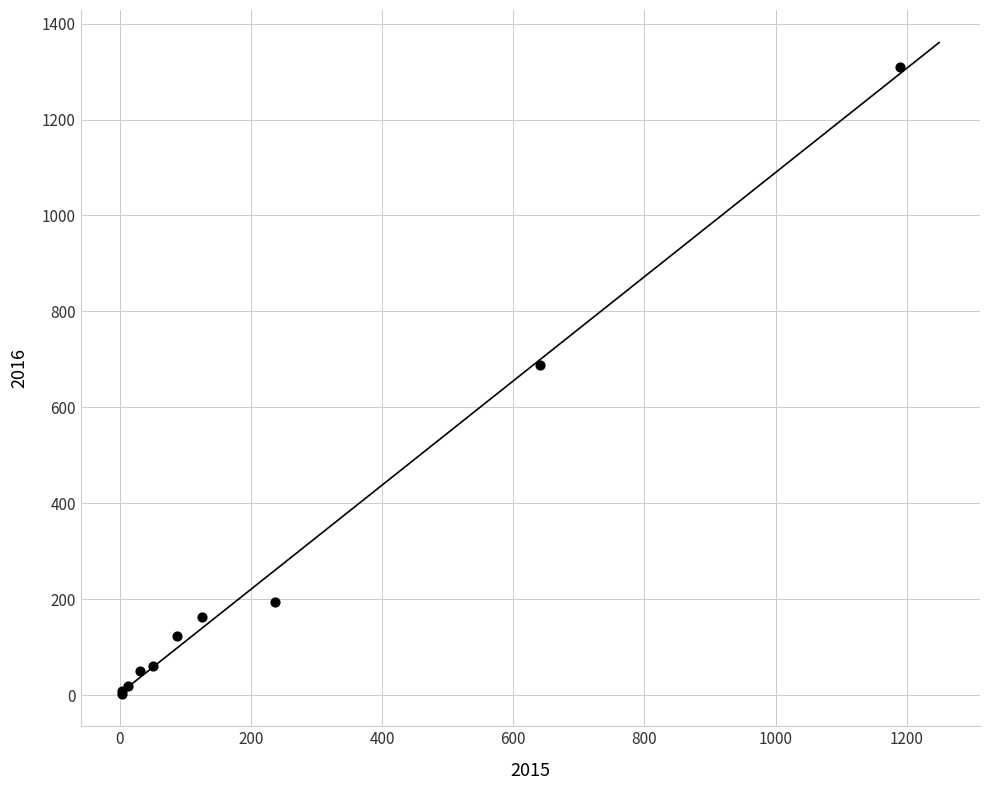

What Y value in the scatter plot is closest to 656?

689